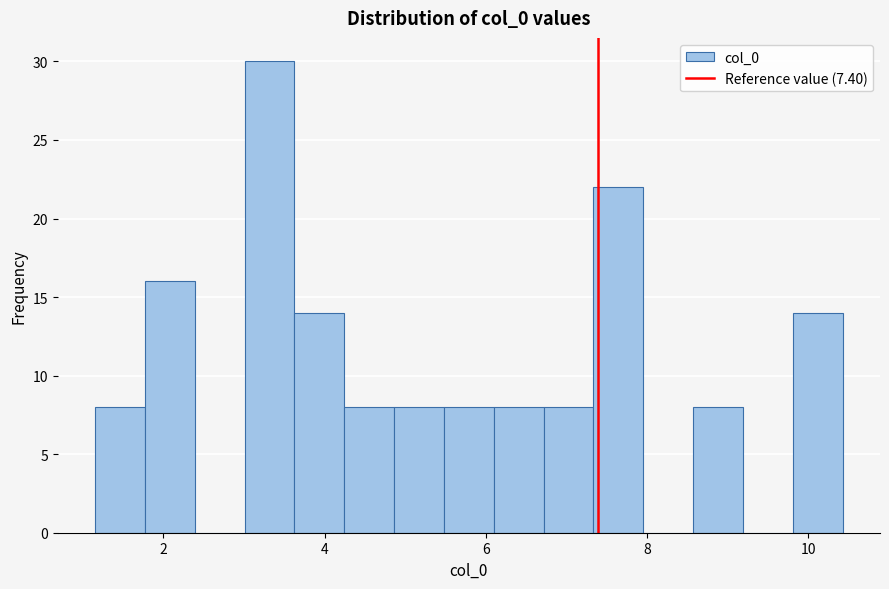

Around what value on the x-axis is the tallest bar? Give the approximate position of its centre, as read against the axis.

3.4